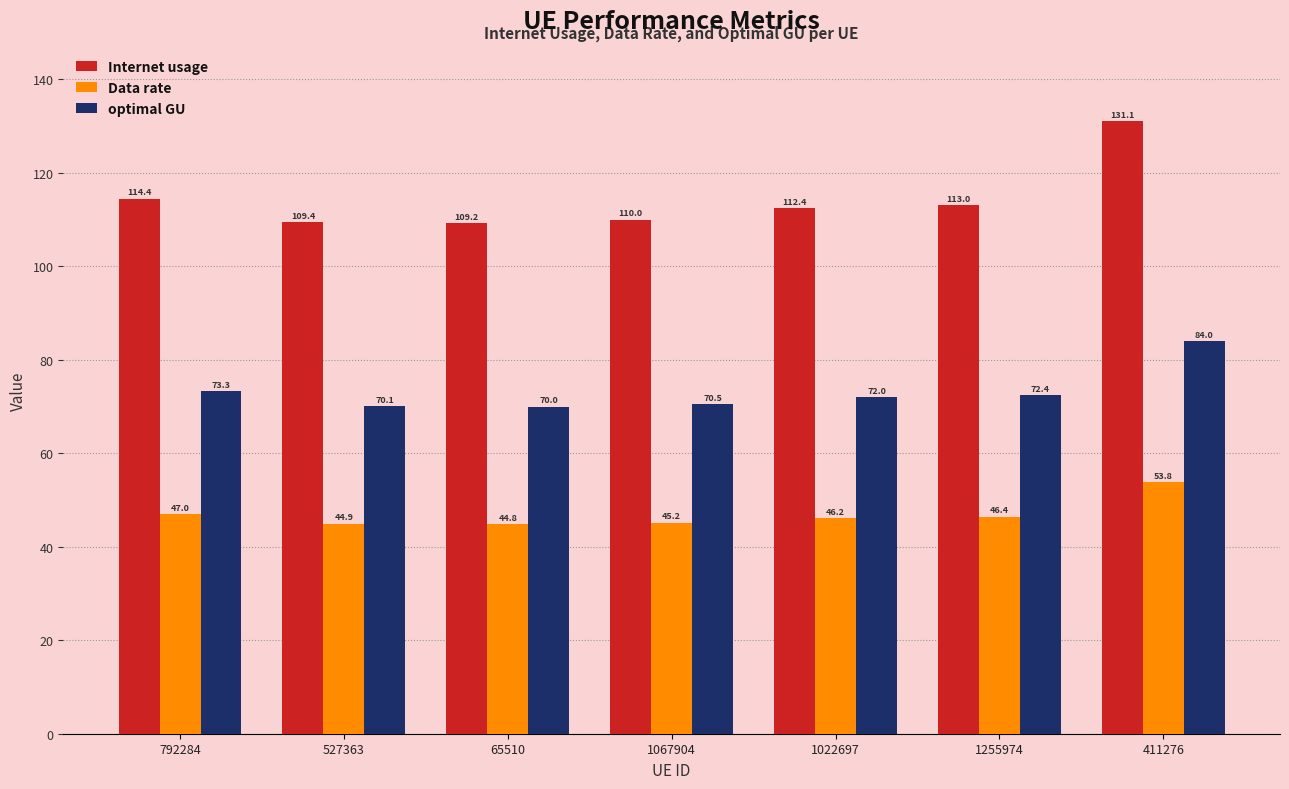

Are the bars grouped side by side (vs. stacked)?

Yes